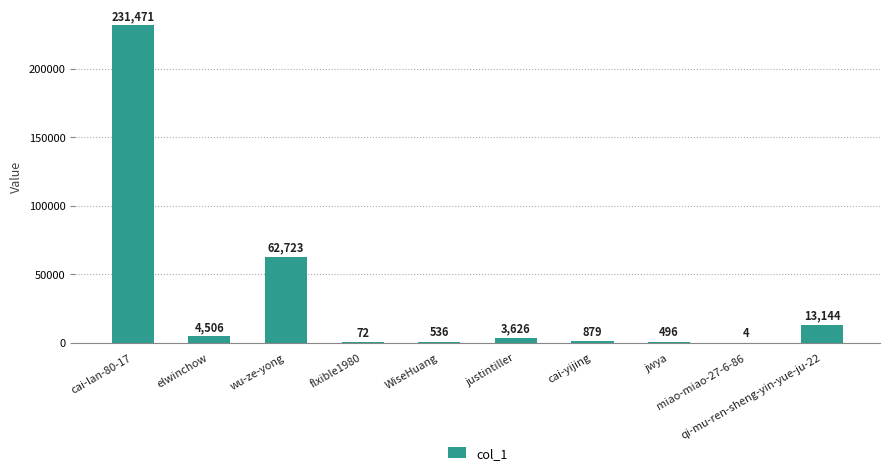

Does the chart contain stacked bars?

No